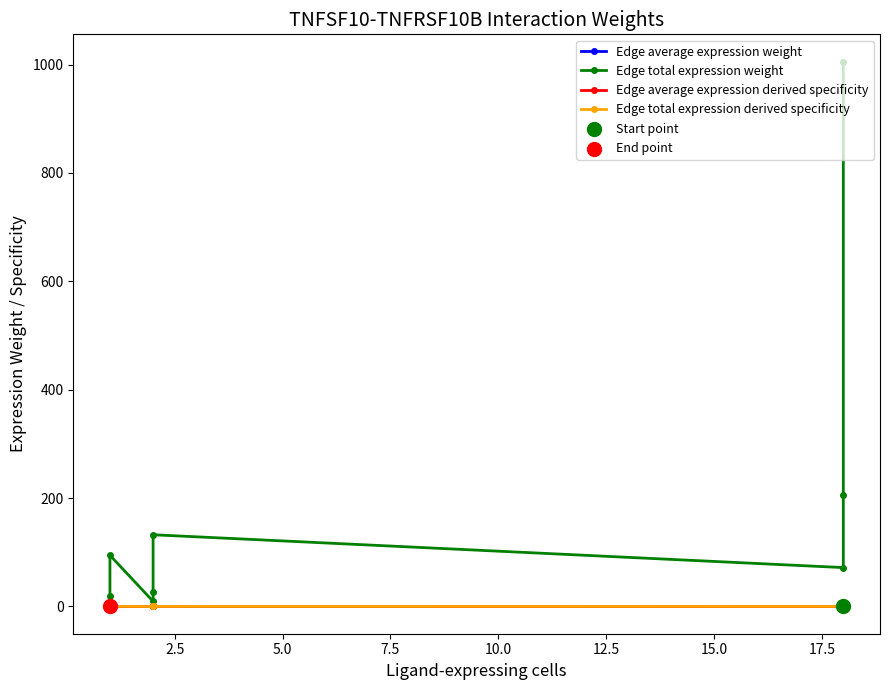

Is the value of Edge total expression derived specificity at 17.5 greater than the value of Edge average expression weight at 7.5?

No